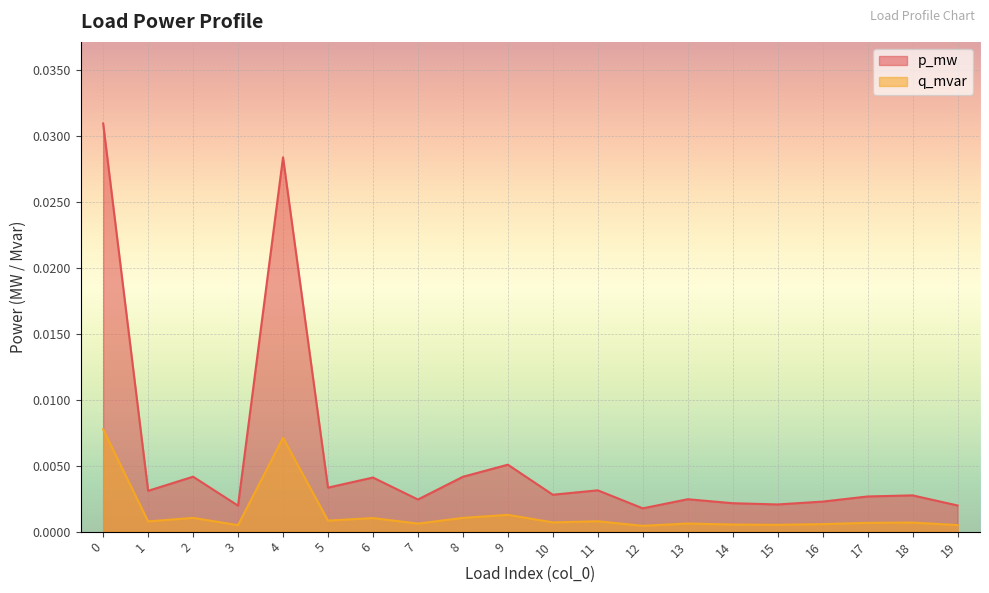

How many lines are shown in the chart?

2